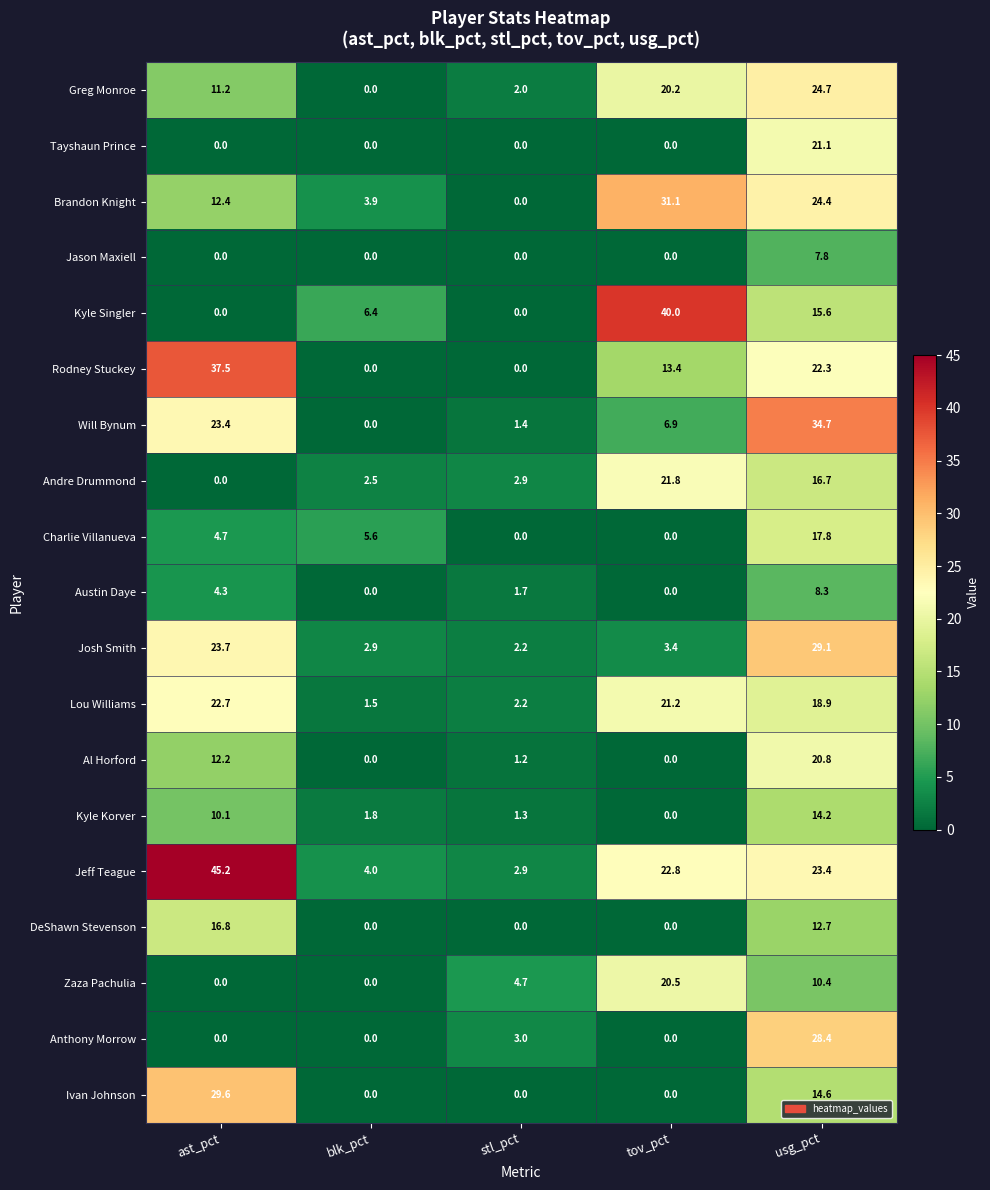

What is the sum of the Rodney Stuckey values at ast_pct and blk_pct?

37.5